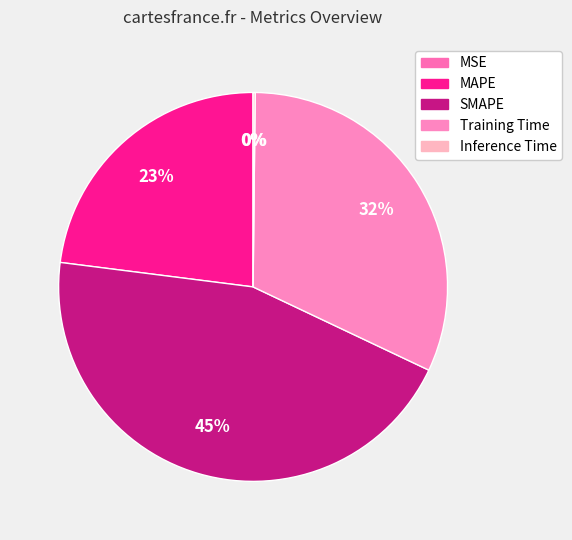

Rank the categories by value from lowest to highest.

MSE, Inference Time, MAPE, Training Time, SMAPE